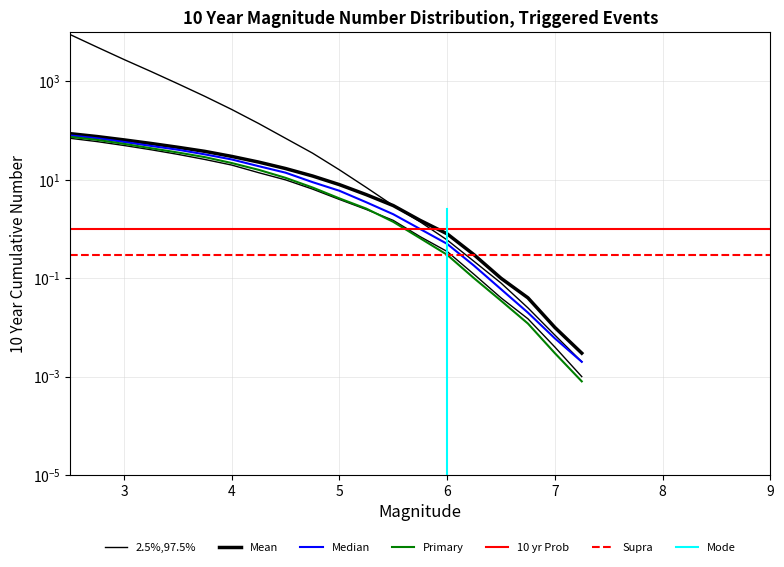

The value of Median at 15 is 0.1. True or false?

False